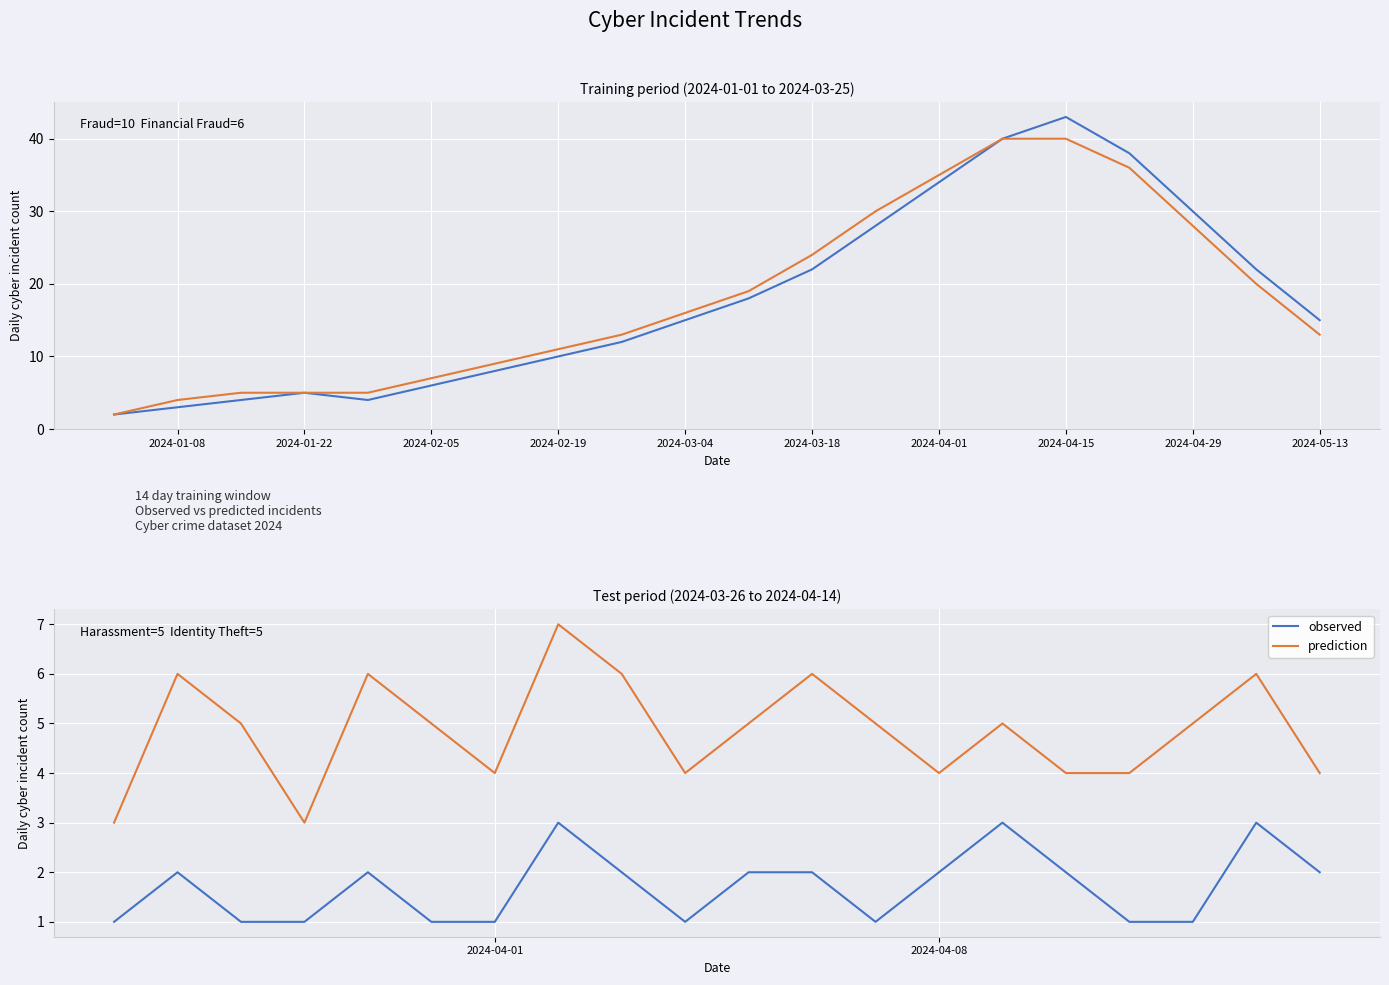

True or false: observed and prediction cross at least once.

False